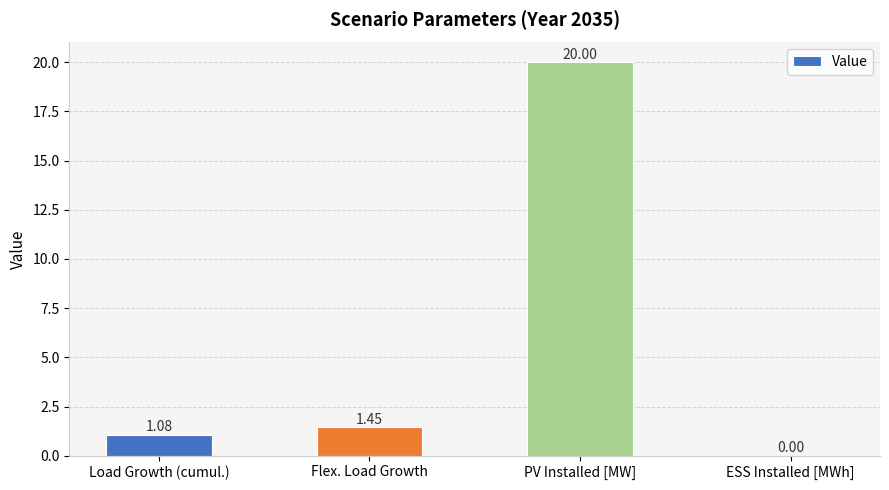

At which category does the chart reach its peak across all series?

PV Installed [MW]